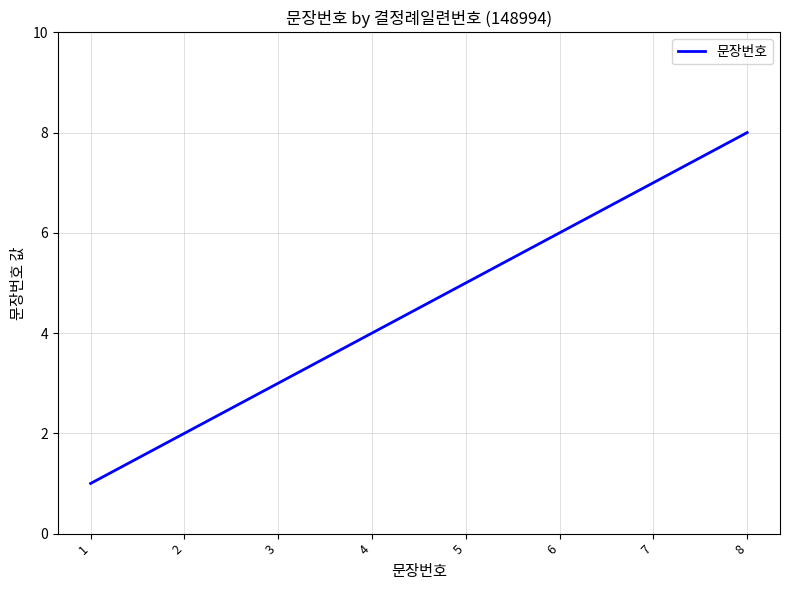

List the labels in order of value, smallest first.

1, 2, 3, 4, 5, 6, 7, 8